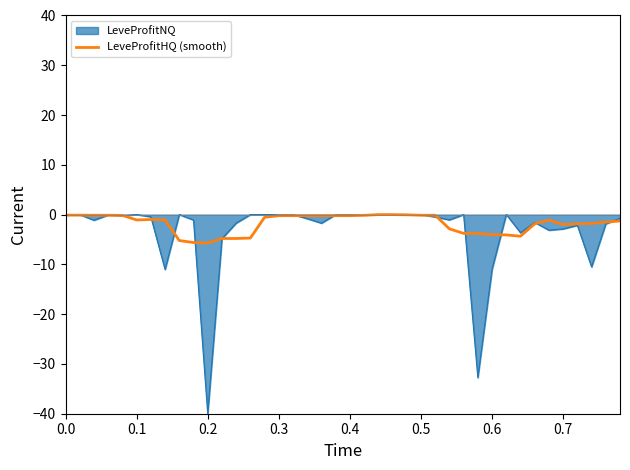

Which series has the widest spread of values?

LeveProfitNQ